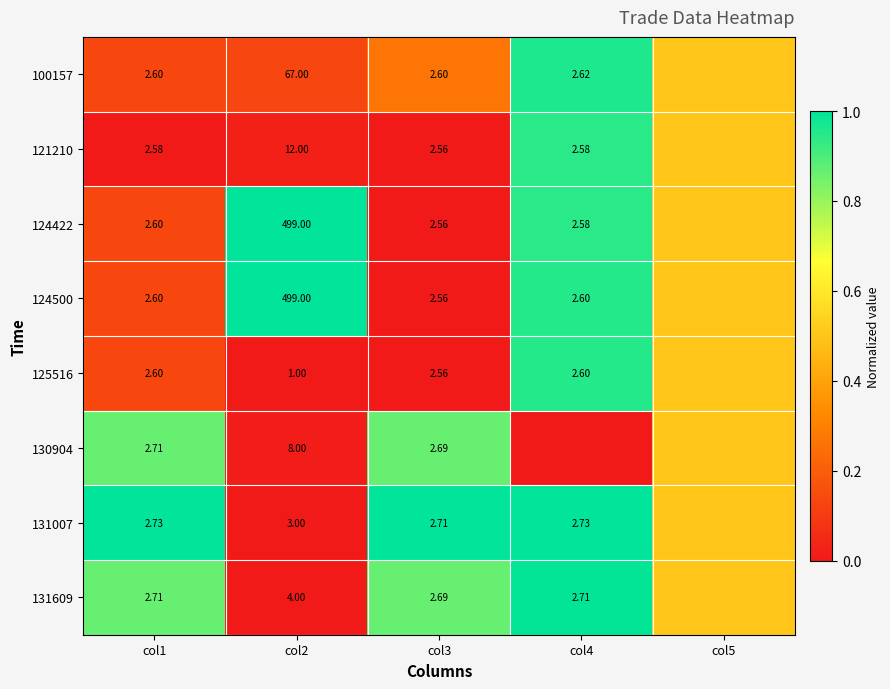

Is the value of 124500 at col2 greater than the value of 121210 at col4?

Yes